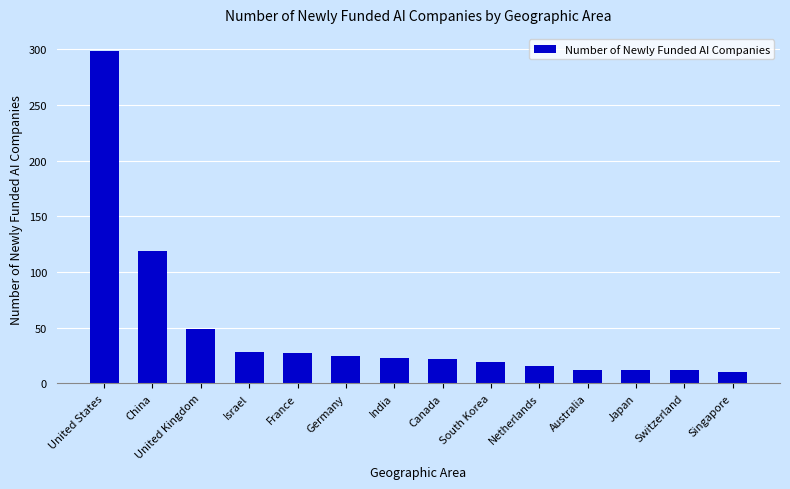

Which has a higher value, Singapore or Netherlands?

Netherlands